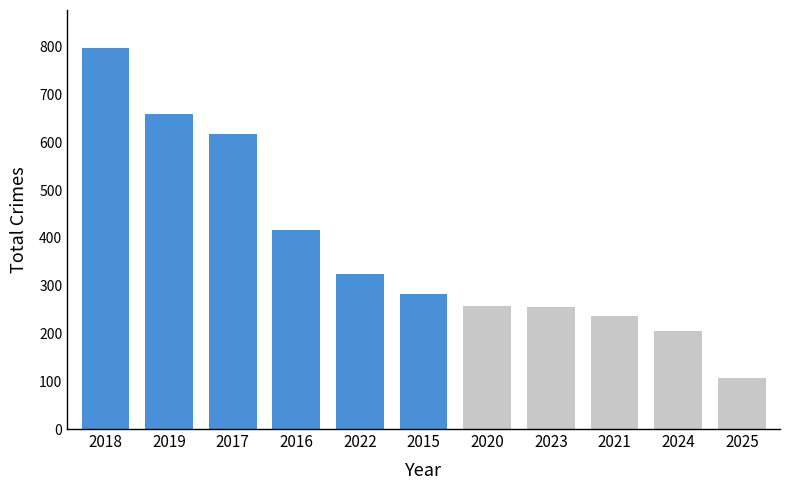

Are the bars grouped side by side (vs. stacked)?

No